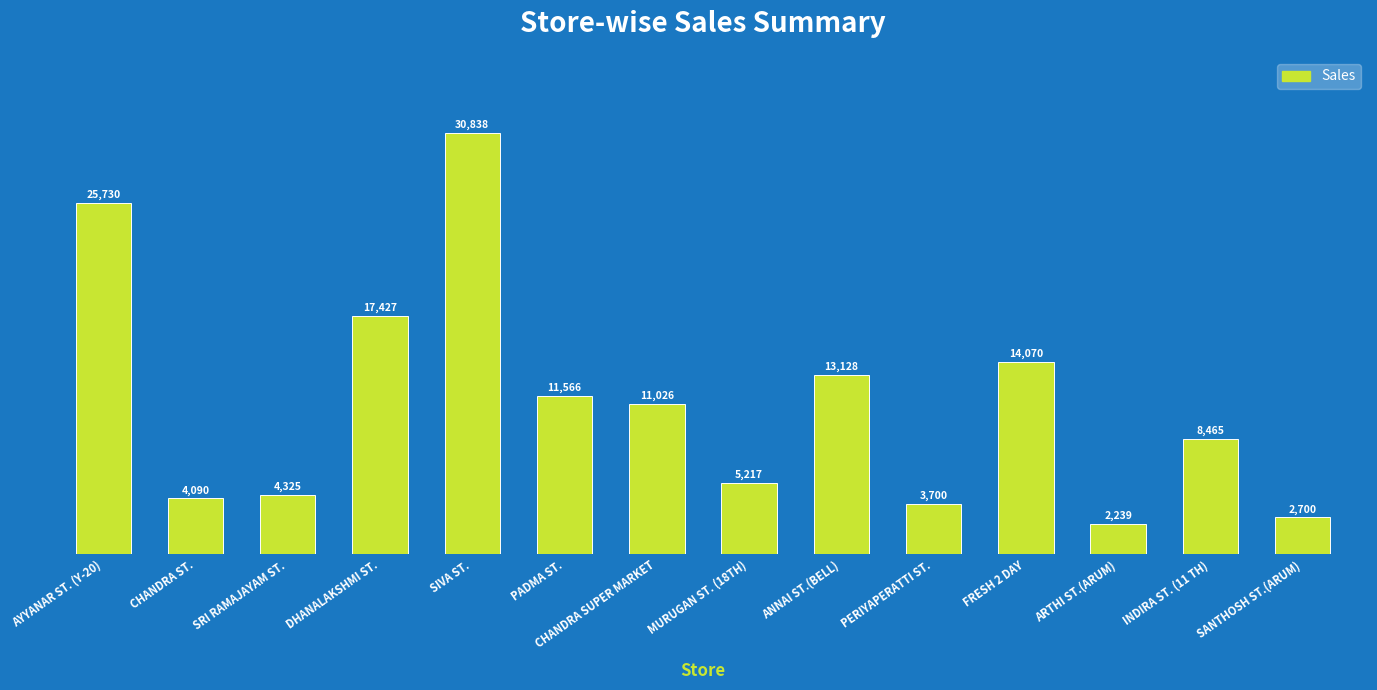

Reading left to right, what are all the values shown in this chart?

AYYANAR ST. (Y-20)=25730	CHANDRA ST.=4090	SRI RAMAJAYAM ST.=4325	DHANALAKSHMI ST.=17427	SIVA ST.=30838	PADMA ST.=11566	CHANDRA SUPER MARKET=11026	MURUGAN ST. (18TH)=5217	ANNAI ST.(BELL)=13128	PERIYAPERATTI ST.=3700	FRESH 2 DAY=14070	ARTHI ST.(ARUM)=2239	INDIRA ST. (11 TH)=8465	SANTHOSH ST.(ARUM)=2700